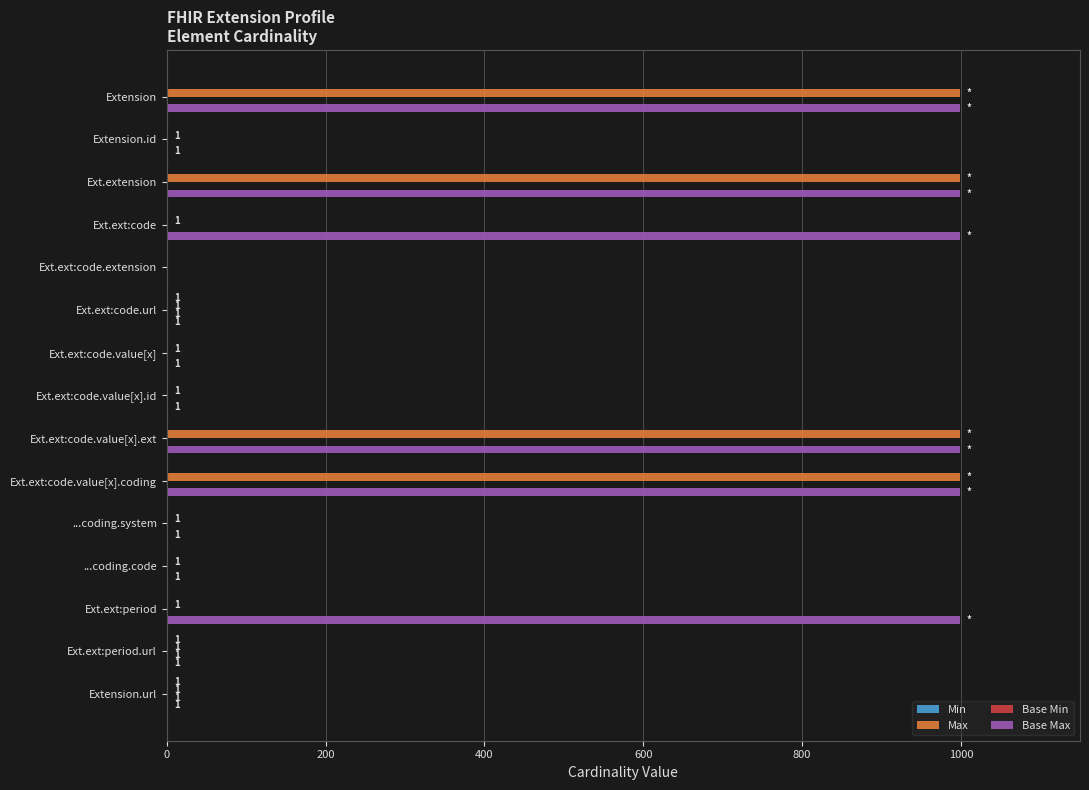

Which series has the largest total across all categories?

Base Max